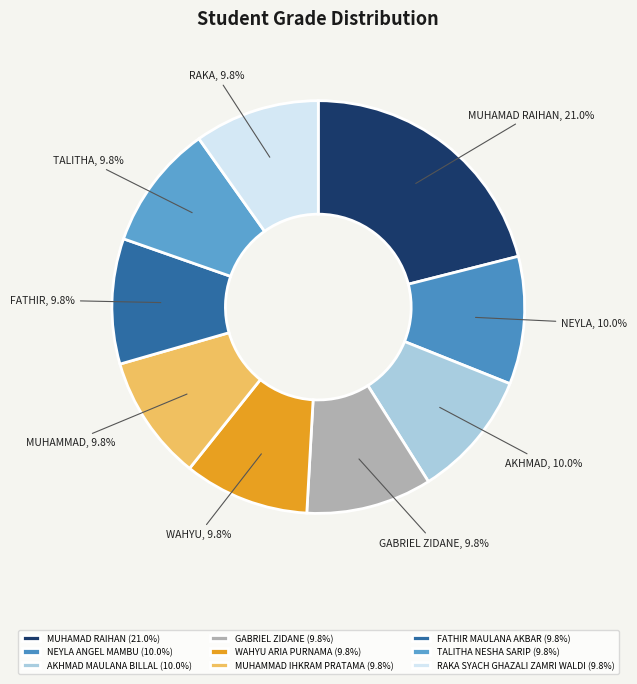

The MUHAMMAD IHKRAM PRATAMA slice represents 24% of the pie. True or false?

False